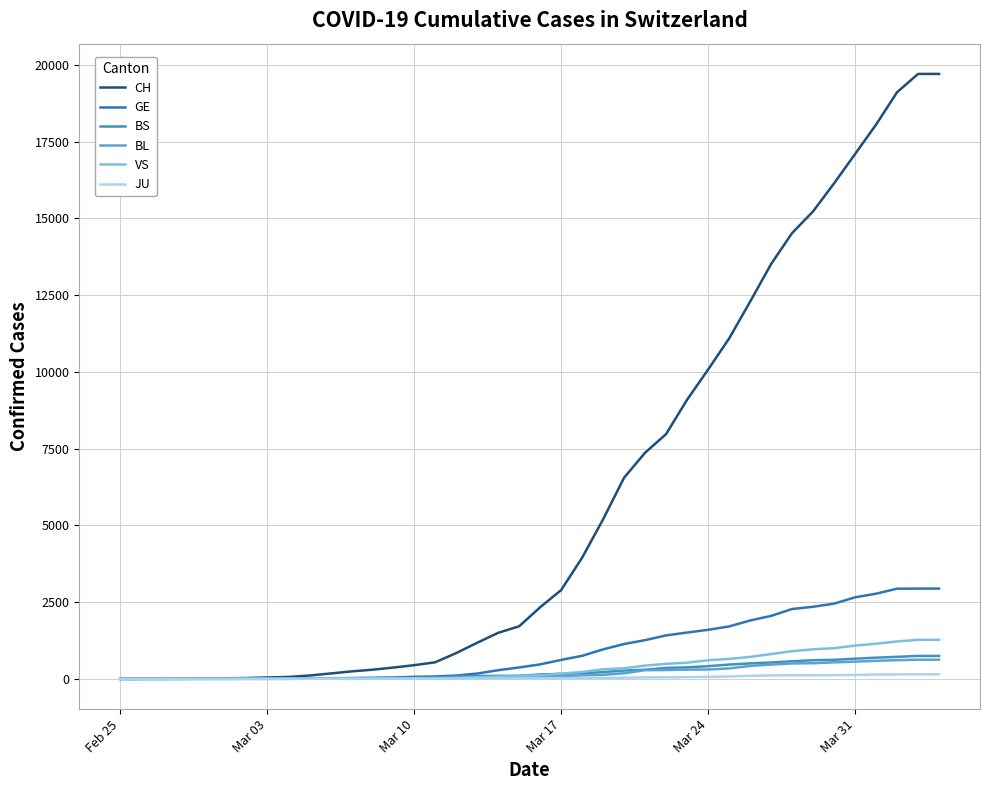

Which series has the widest spread of values?

CH